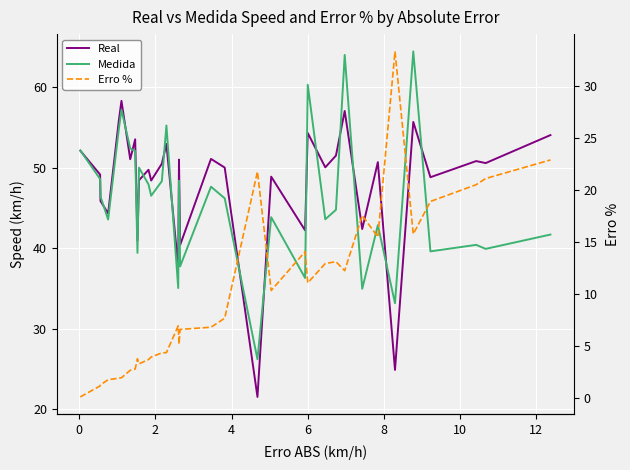

How many lines are shown in the chart?

3